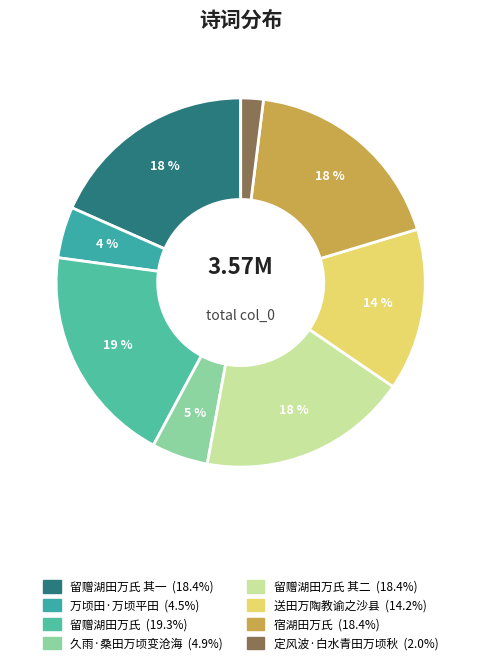

How many slices are in this pie chart?

8